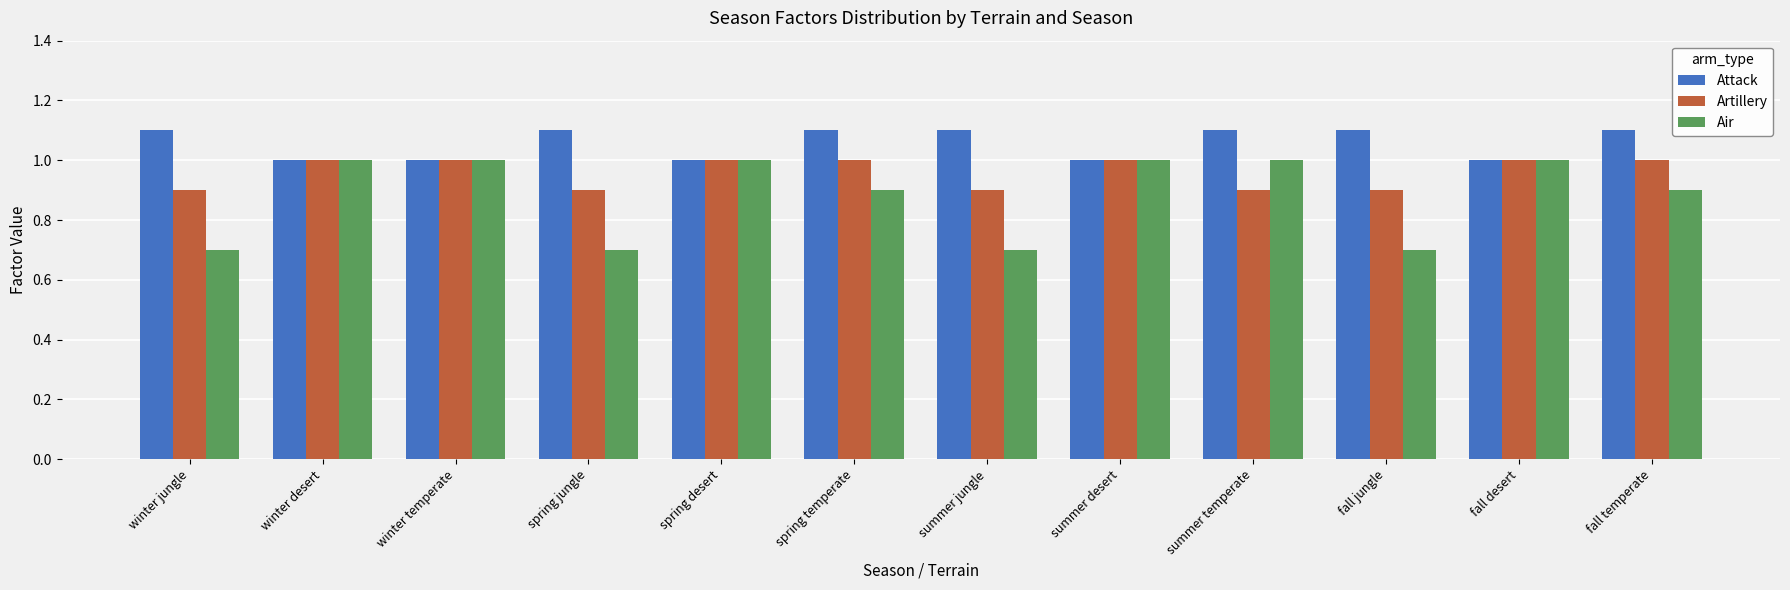

What is the average value of the Air series?

0.9